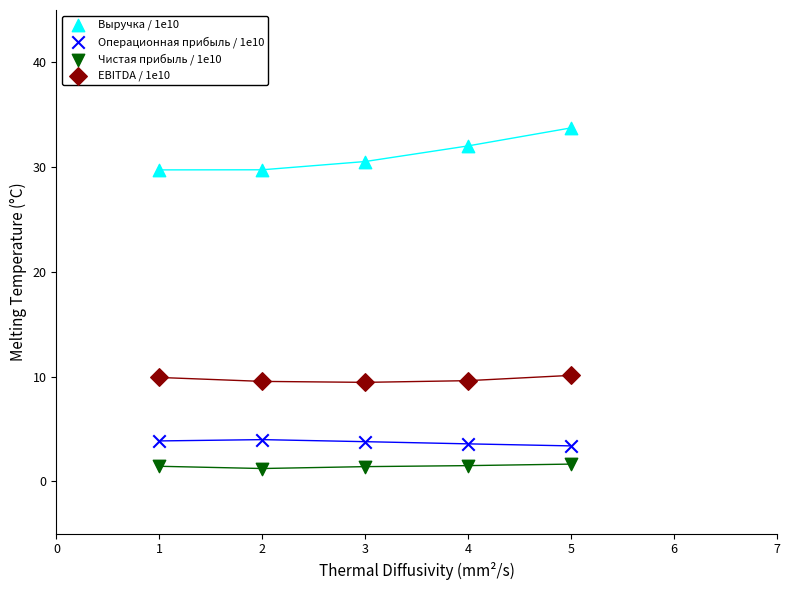

What are all the series names shown in the legend?

Выручка / 1e10, Операционная прибыль / 1e10, Чистая прибыль / 1e10, EBITDA / 1e10